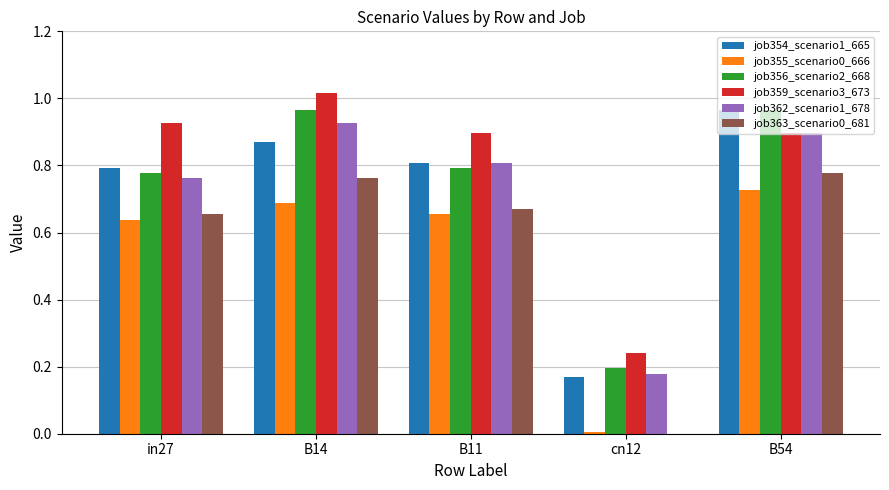

Count the number of data series in this chart.

6